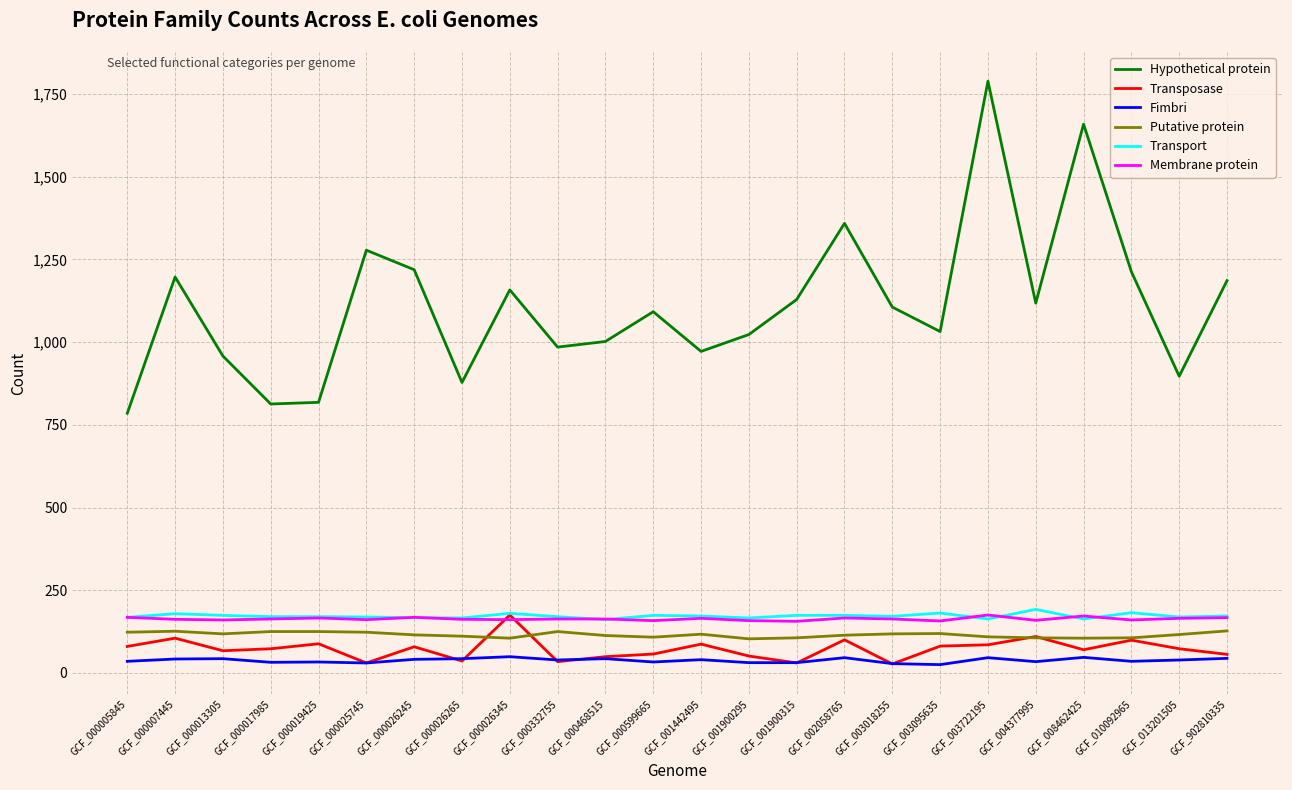

How many series are shown in this chart?

6